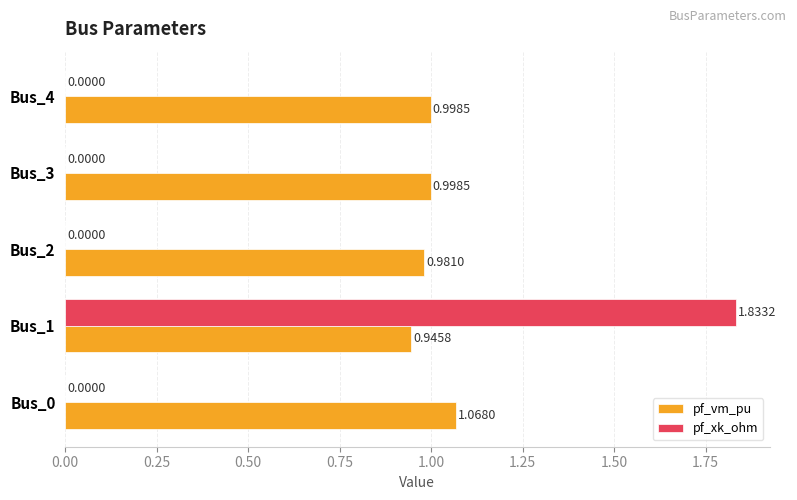

What is the sum of the pf_vm_pu values at Bus_4 and Bus_1?

1.9